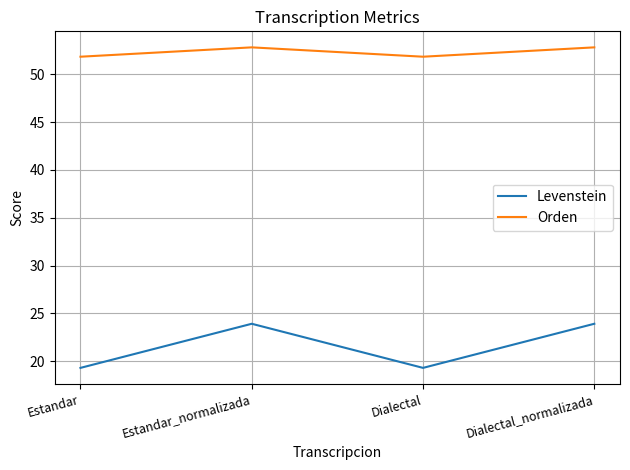

Is the value of Levenstein at Estandar greater than the value of Orden at Dialectal_normalizada?

No